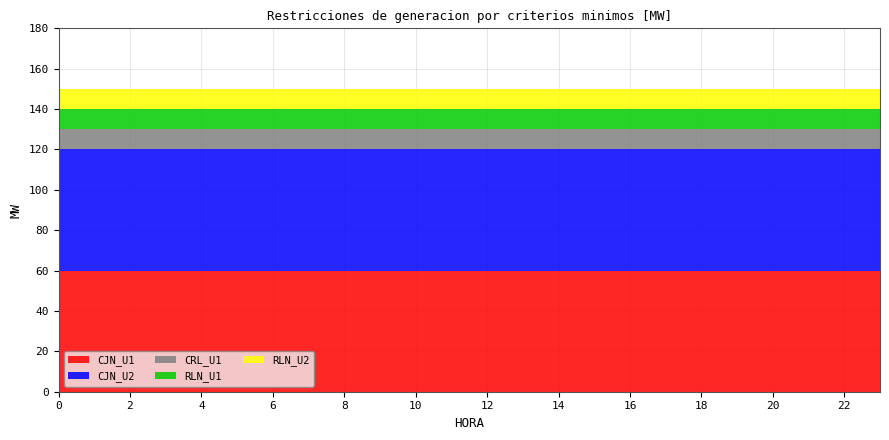

Reading left to right, transcribe all the data shown in this chart.

CJN_U1: 0=60	1=60	2=60	3=60	4=60	5=60	6=60	7=60	8=60	9=60	10=60	11=60	12=60	13=60	14=60	15=60	16=60	17=60	18=60	19=60	20=60	21=60	22=60	23=60
CJN_U2: 0=60	1=60	2=60	3=60	4=60	5=60	6=60	7=60	8=60	9=60	10=60	11=60	12=60	13=60	14=60	15=60	16=60	17=60	18=60	19=60	20=60	21=60	22=60	23=60
CRL_U1: 0=10	1=10	2=10	3=10	4=10	5=10	6=10	7=10	8=10	9=10	10=10	11=10	12=10	13=10	14=10	15=10	16=10	17=10	18=10	19=10	20=10	21=10	22=10	23=10
RLN_U1: 0=10	1=10	2=10	3=10	4=10	5=10	6=10	7=10	8=10	9=10	10=10	11=10	12=10	13=10	14=10	15=10	16=10	17=10	18=10	19=10	20=10	21=10	22=10	23=10
RLN_U2: 0=10	1=10	2=10	3=10	4=10	5=10	6=10	7=10	8=10	9=10	10=10	11=10	12=10	13=10	14=10	15=10	16=10	17=10	18=10	19=10	20=10	21=10	22=10	23=10